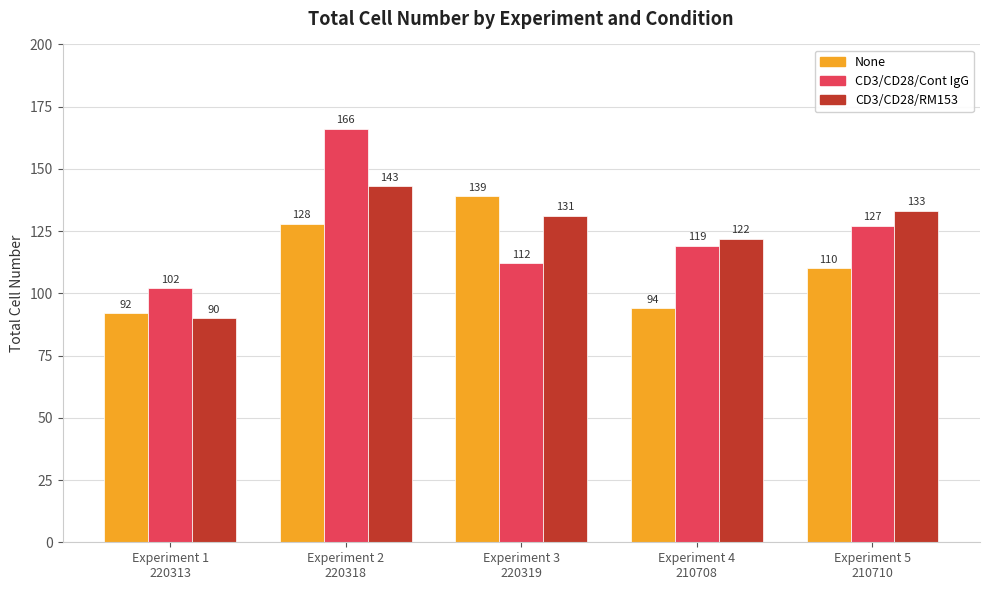

The value of CD3/CD28/RM153 at Experiment 4
210708 is 65. True or false?

False